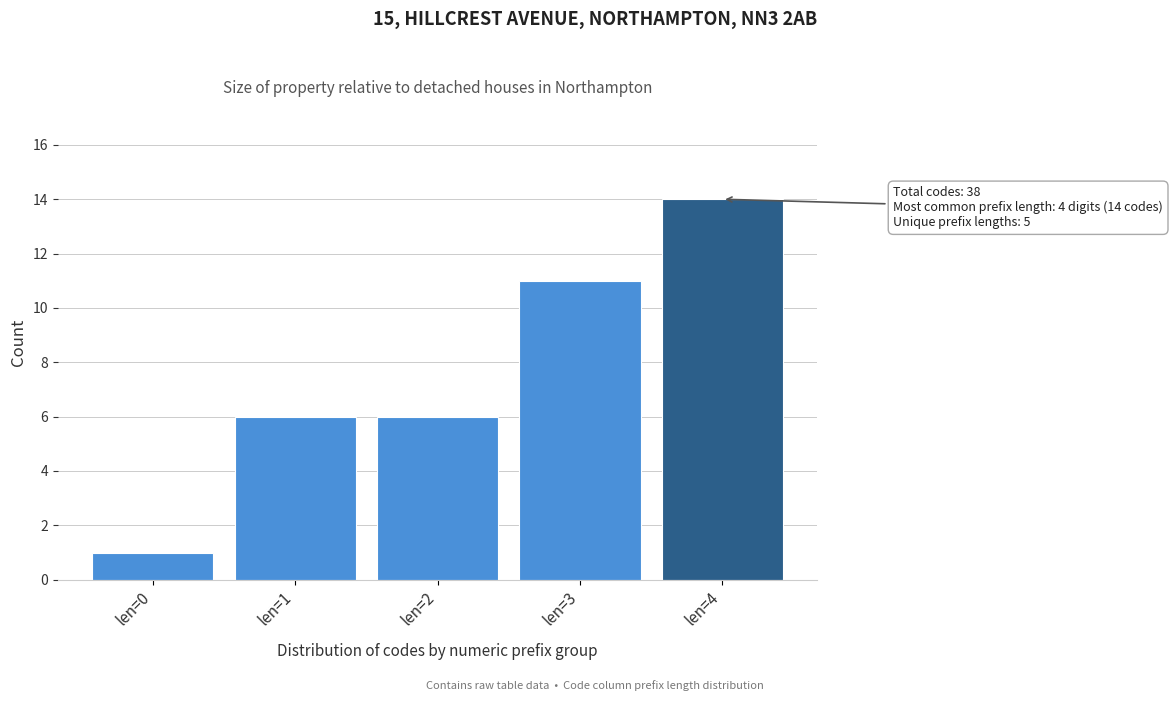

Reading left to right, what are all the values shown in this chart?

len=0=1	len=1=6	len=2=6	len=3=11	len=4=14